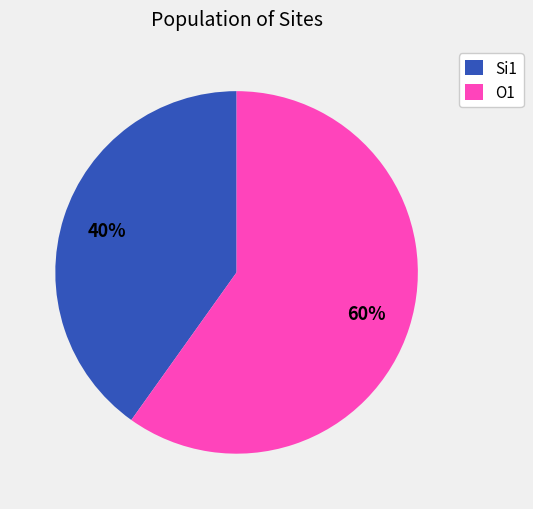

What percentage is the Si1 slice, to the nearest percent?

40%